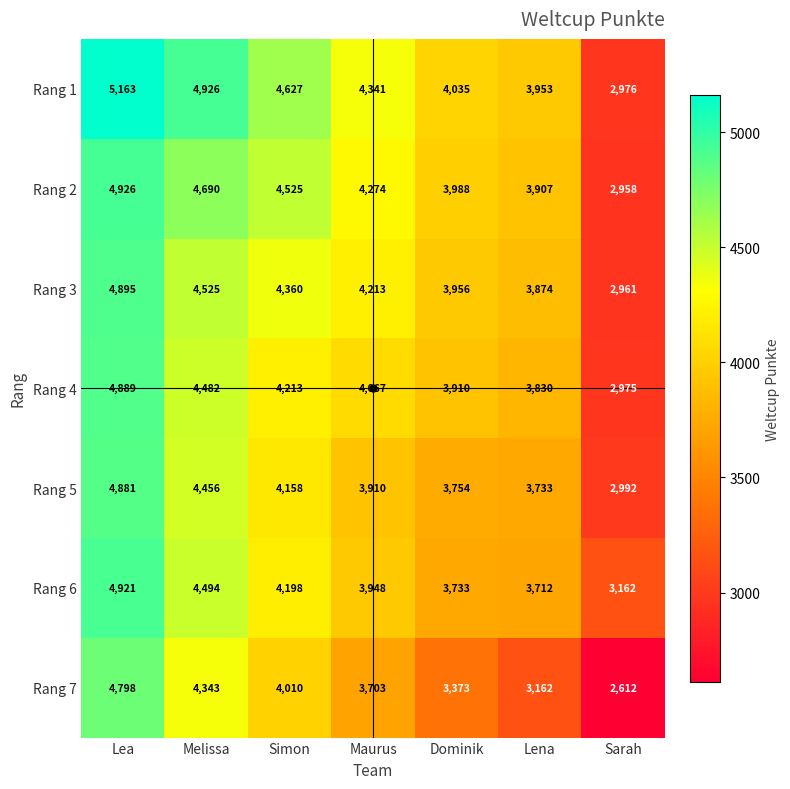

The Rang 1 series shows 5163 at Lea. True or false?

True